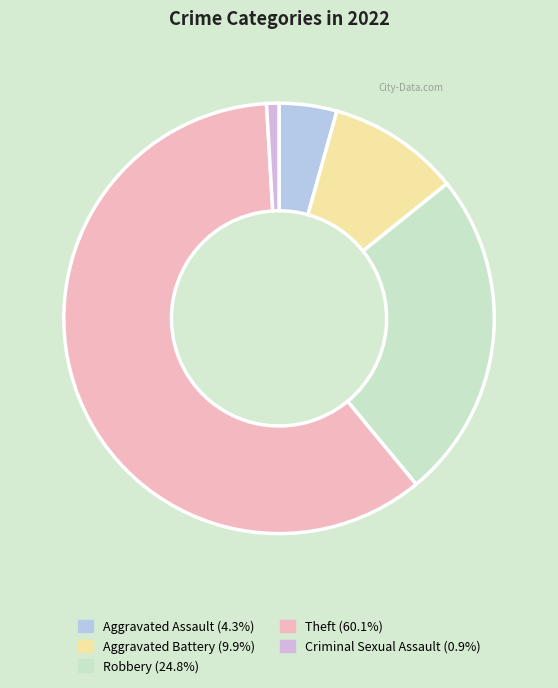

Which category accounts for the majority?

Theft